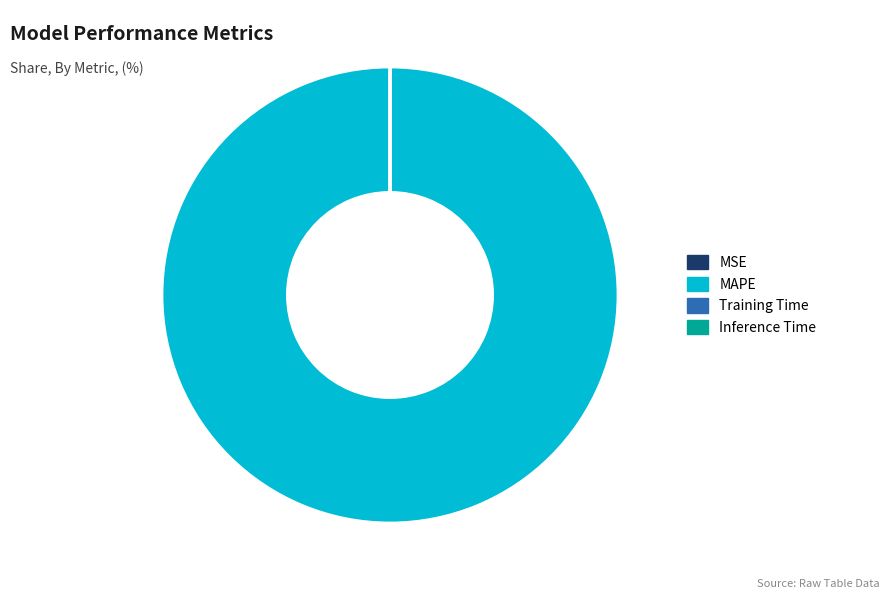

Which category accounts for the majority?

MAPE